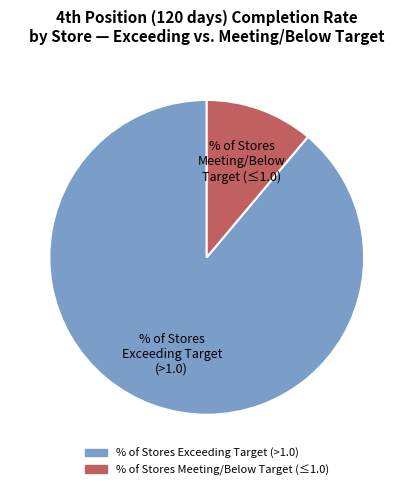

Do % of Stores Meeting/Below Target (≤1.0) and % of Stores Exceeding Target (>1.0) together represent more than half of the pie?

Yes